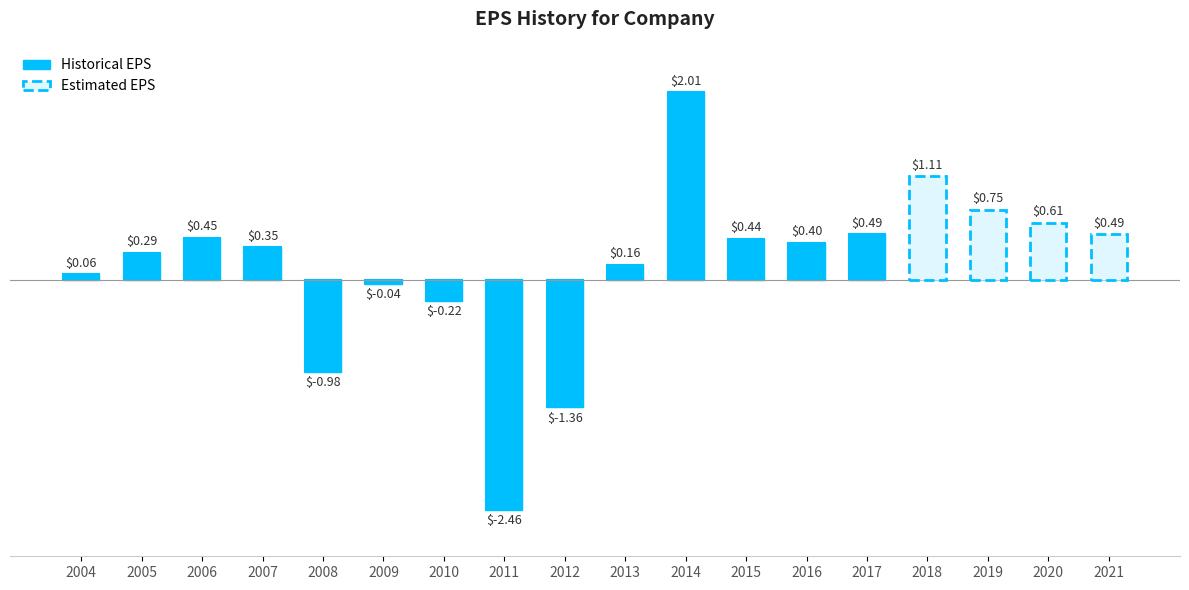

How many bars are there in total?

18